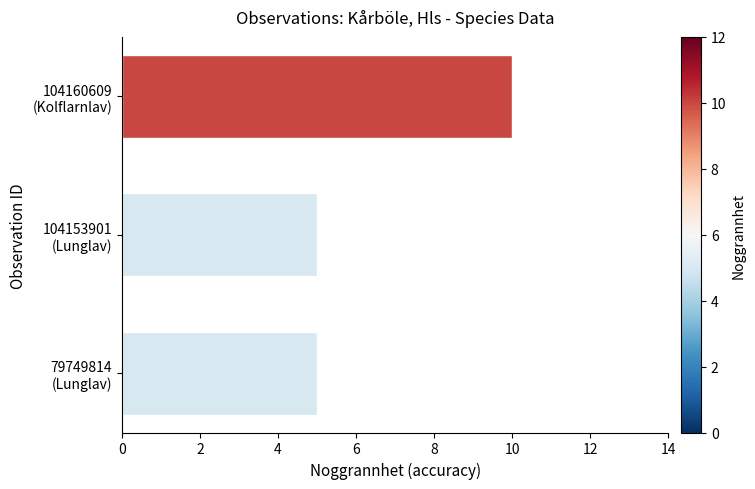

How many bars are there in total?

3